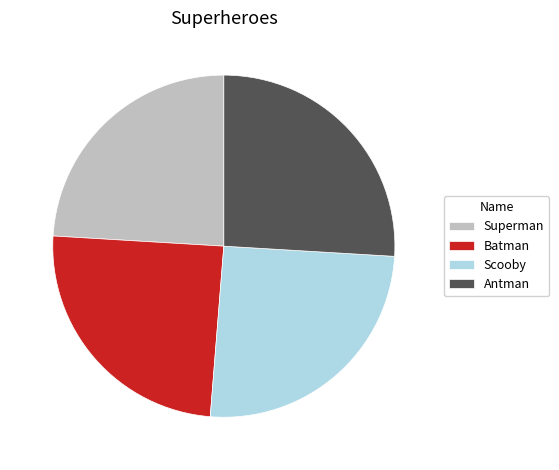

Which slice is the largest?

Antman